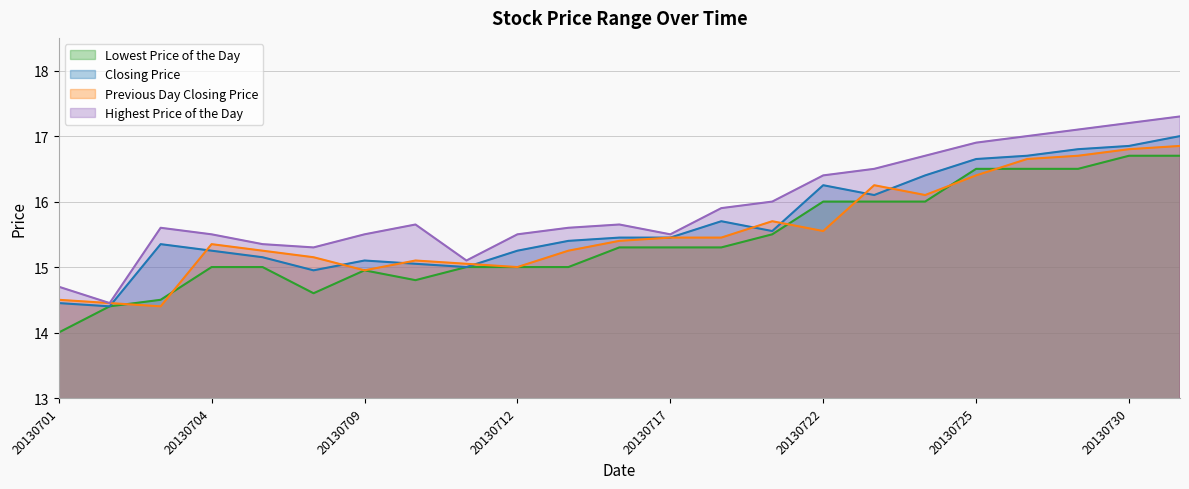

True or false: Lowest Price of the Day and Closing Price cross at least once.

False